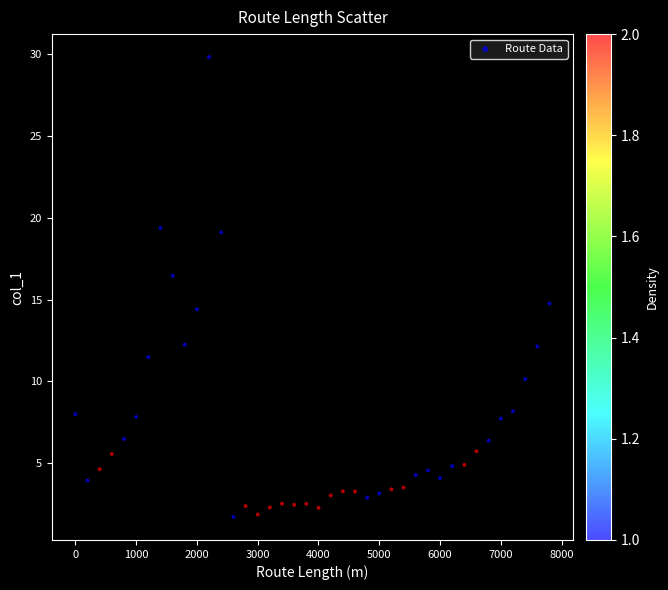

What is the range of X values (max minus min)?

7800.0